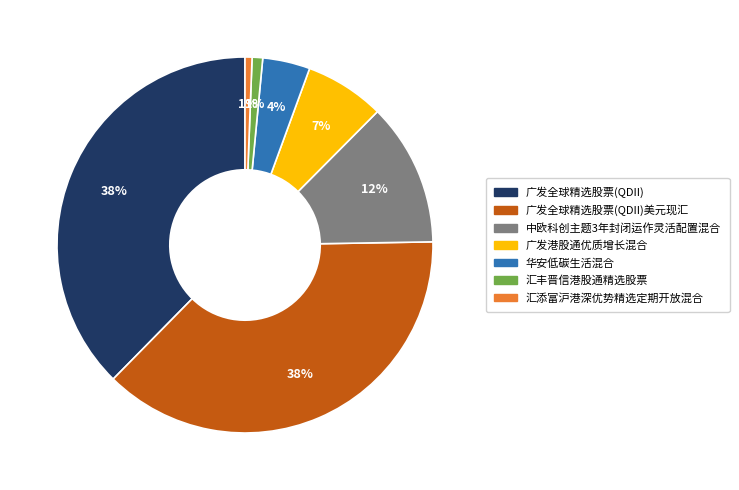

To the nearest percent, what is the average slice percentage?

14%